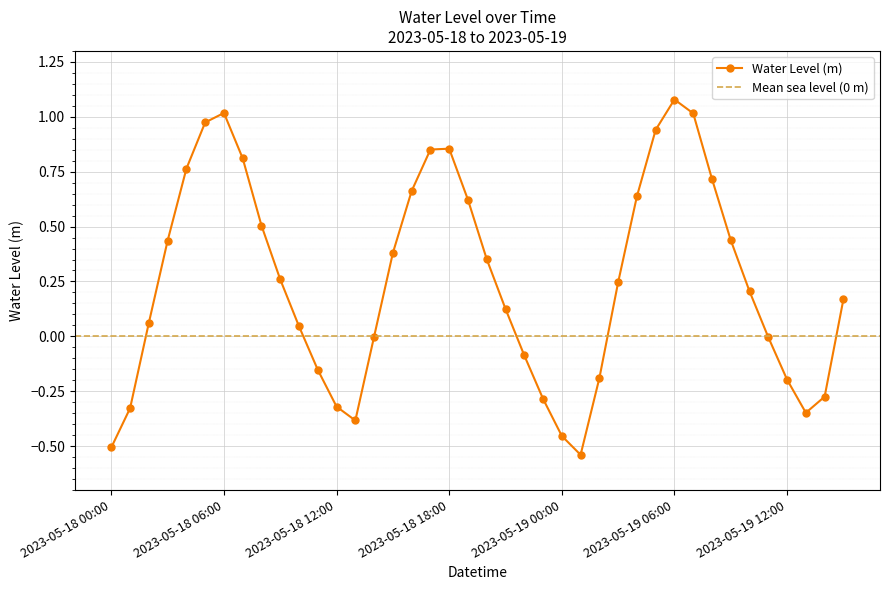

What is the change in value from 2023-05-18 15:00 to 2023-05-19 10:00?

-0.2